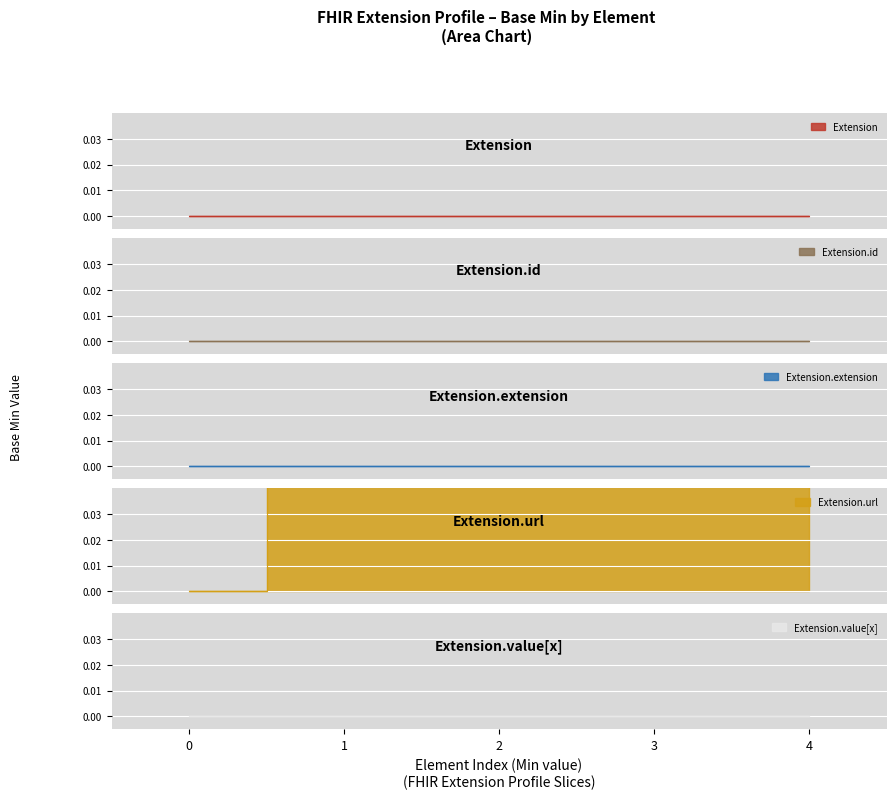

Is the value of Extension at Extension greater than the value of Extension.id at Extension.url?

No